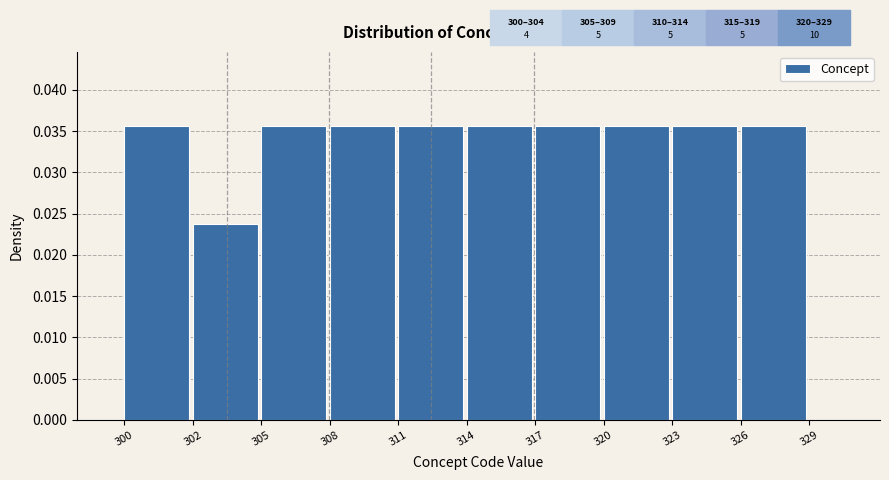

Which category has the lowest value across all series?

302